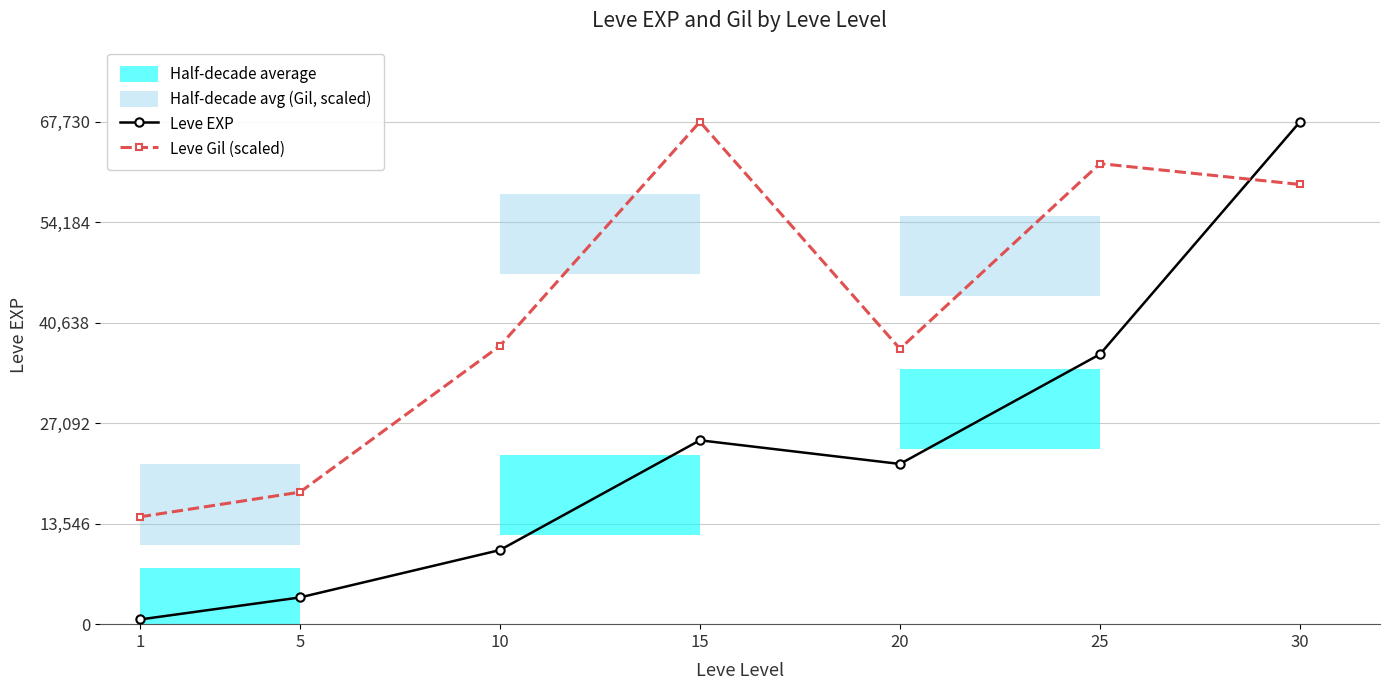

Which has a higher value, 10 or 5?

10